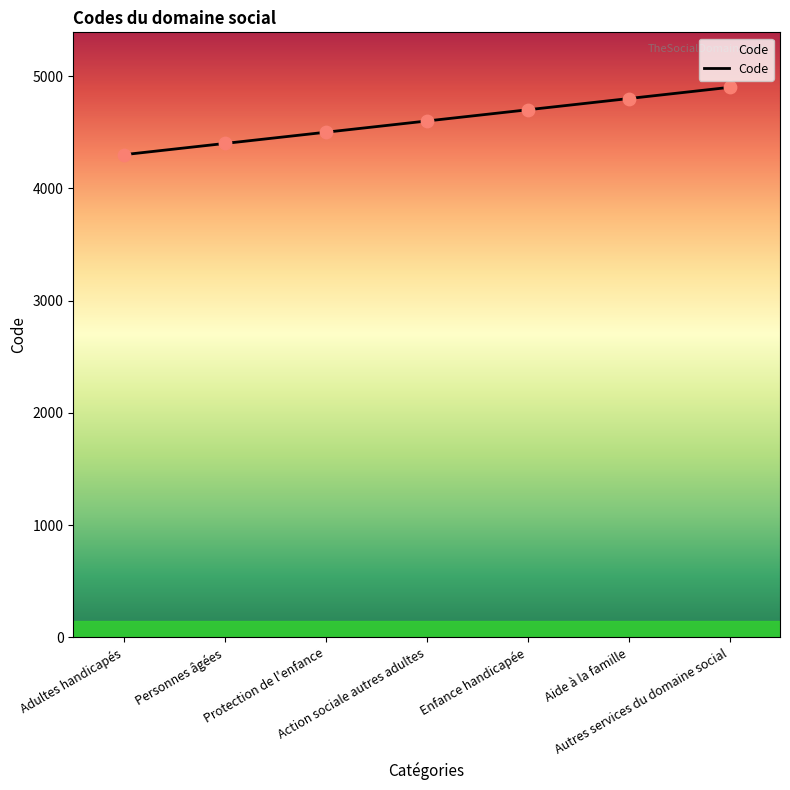

Approximately how many times larger is the value at Aide à la famille compared to Adultes handicapés?

1.1